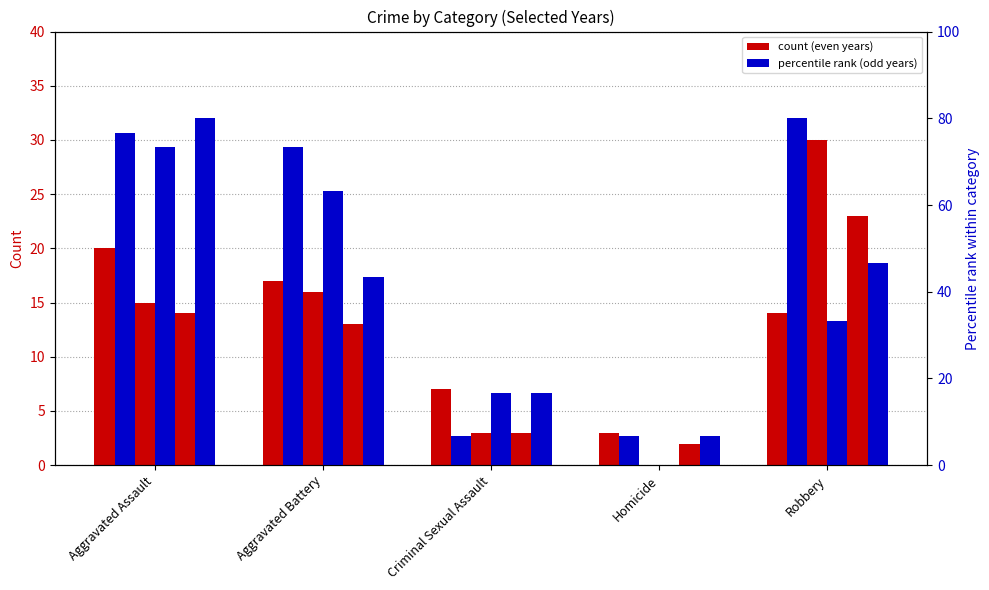

Which has a higher value, Homicide or Robbery?

Robbery